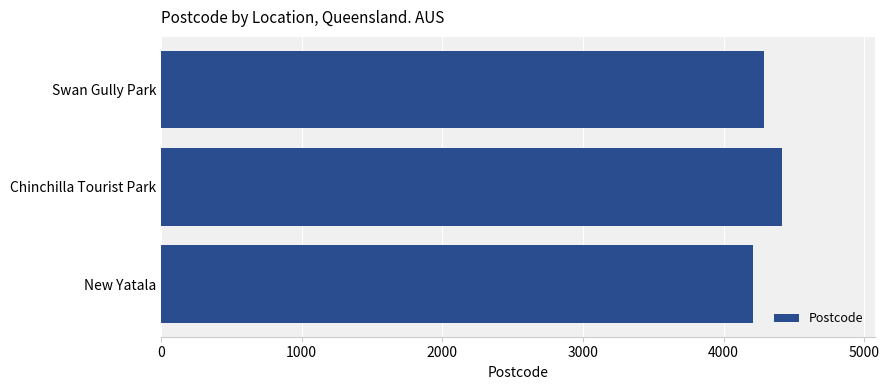

What is the maximum value shown in the chart?

4413